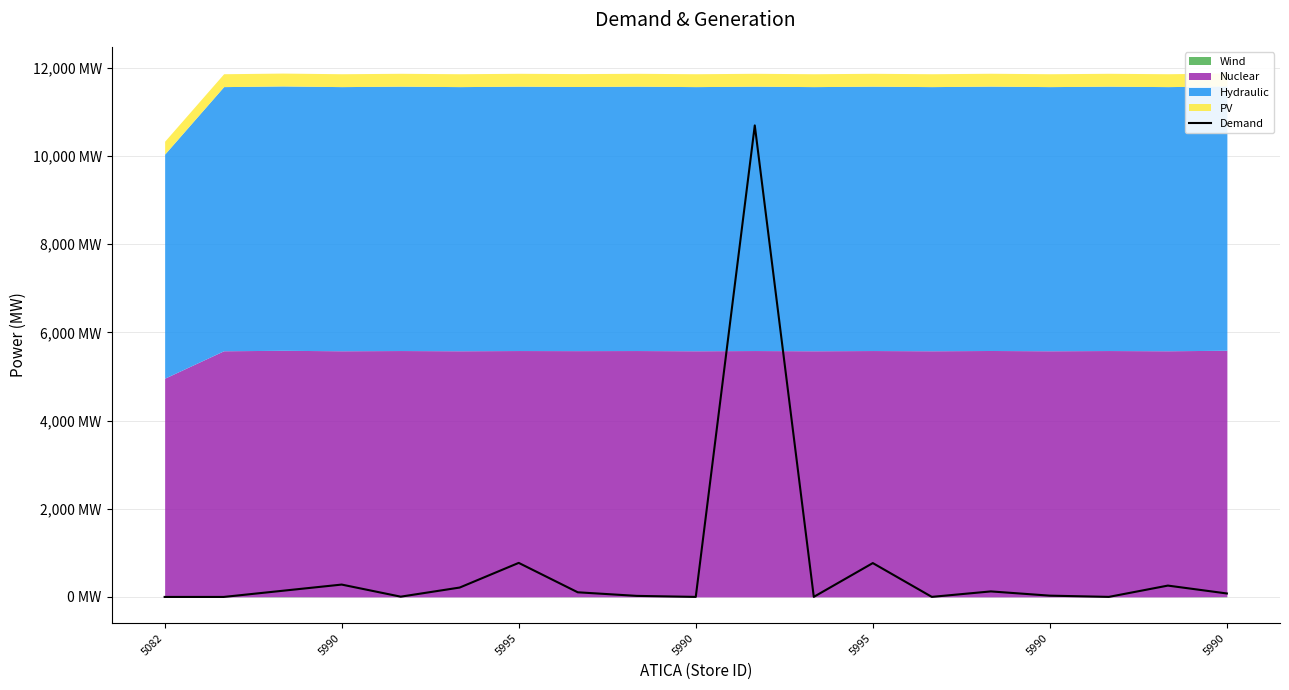

List the labels in order of value, largest first.

10, 5990, 12, 5990, 17, 5990, 5995, 14, 7, 18, 15, 8, 5995, 11, 13, 16, 9, 5082, 5990